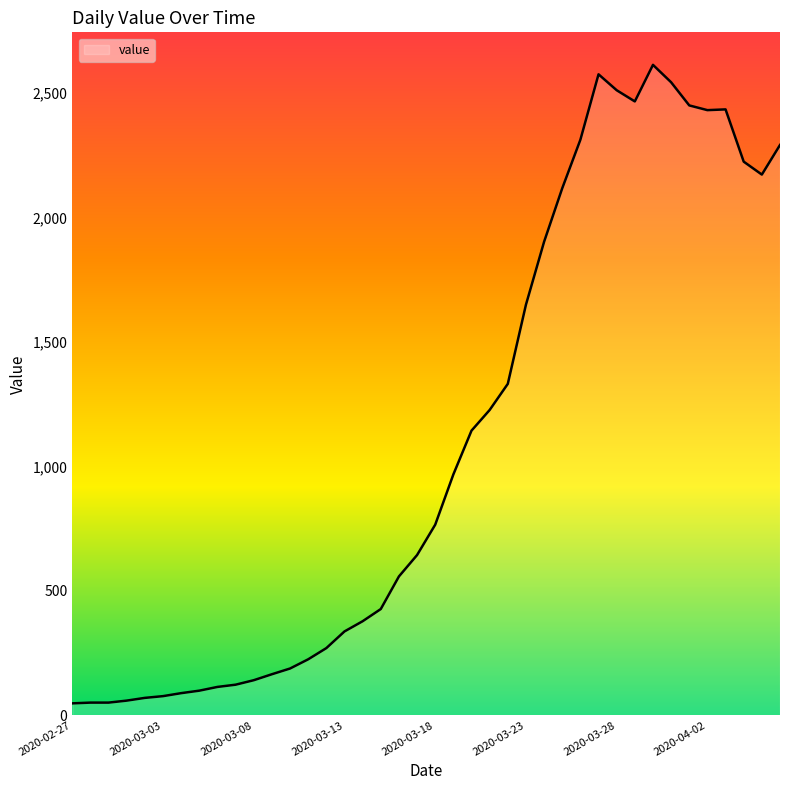

What is the difference between the maximum and minimum values?

2566